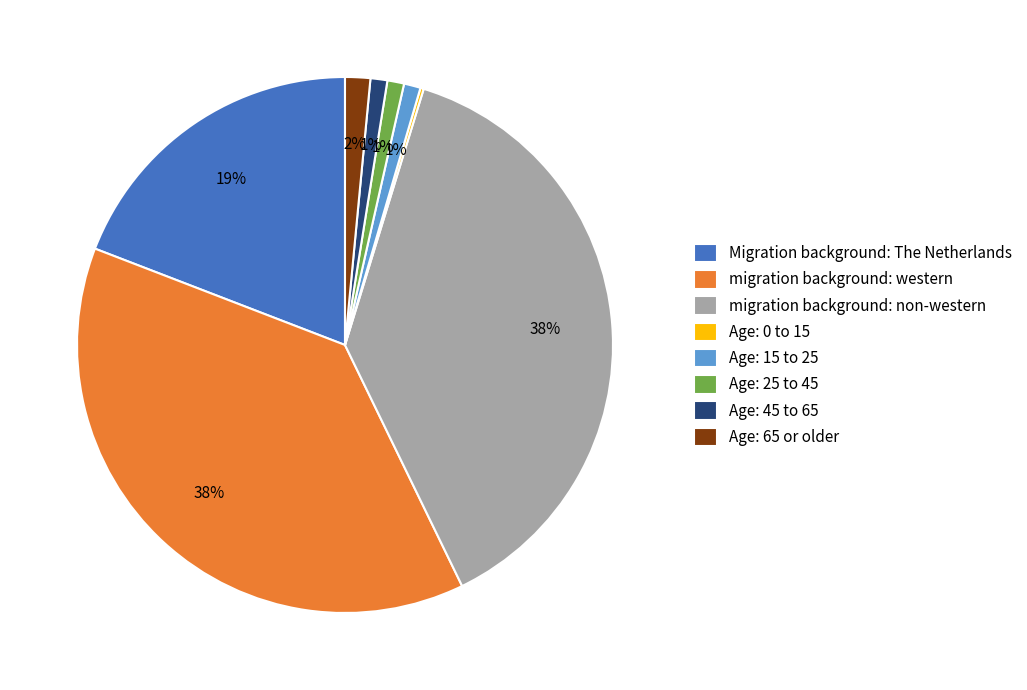

To the nearest percent, what is the combined percentage of Age: 45 to 65 and Age: 25 to 45?

2%